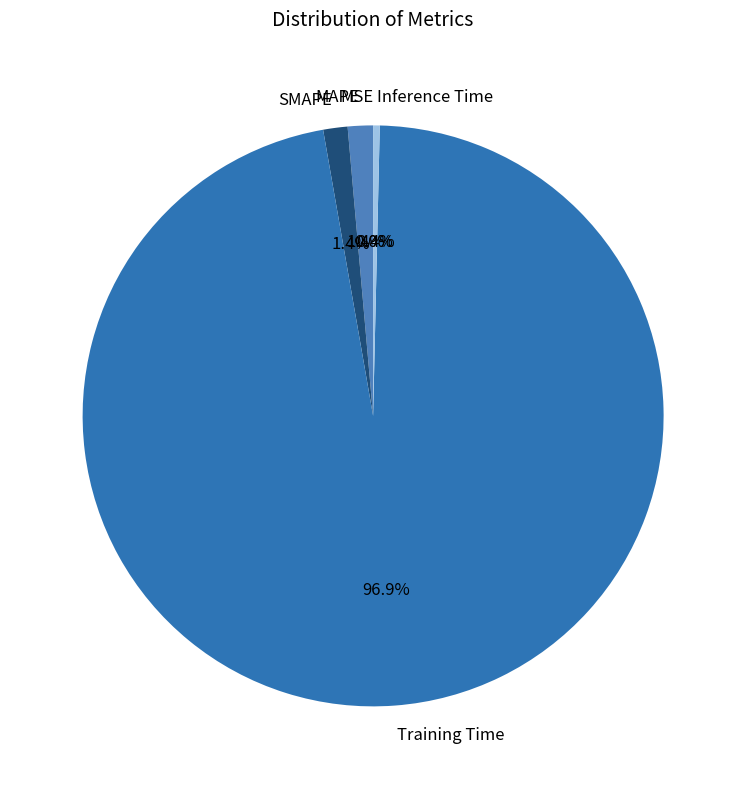

To the nearest percent, what is the difference between the largest and smallest slice percentages?

97%